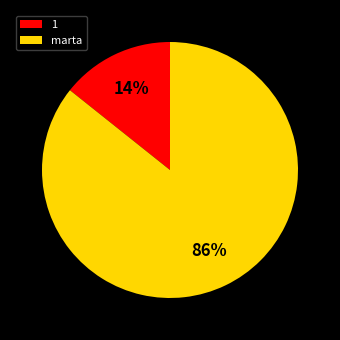

Which slice is the largest?

marta